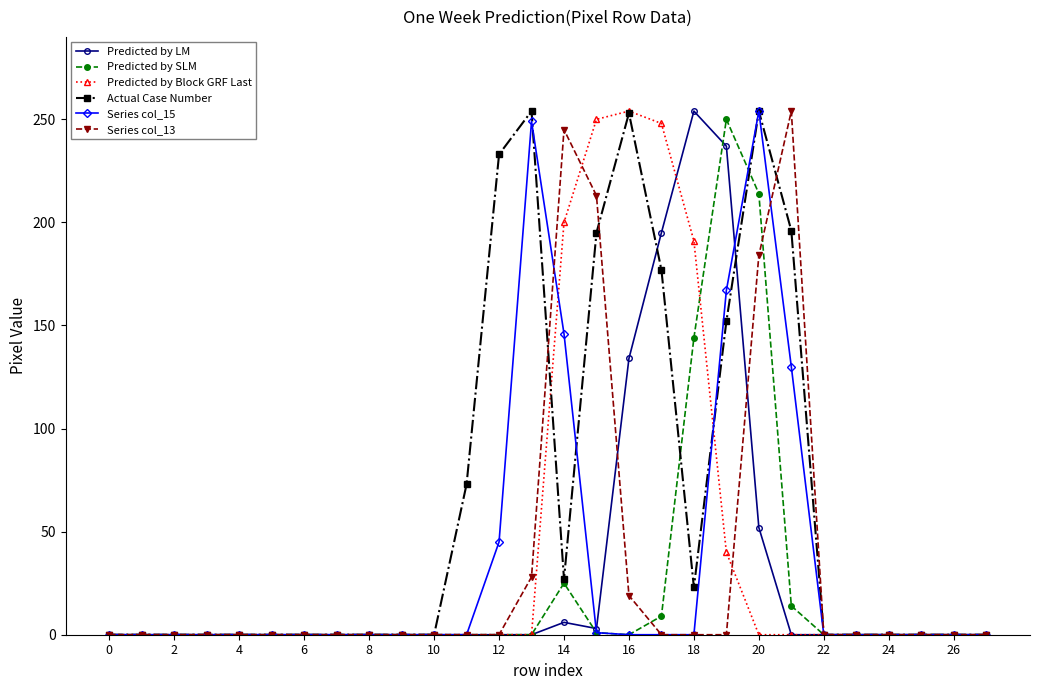

Which series has the largest total across all categories?

Actual Case Number